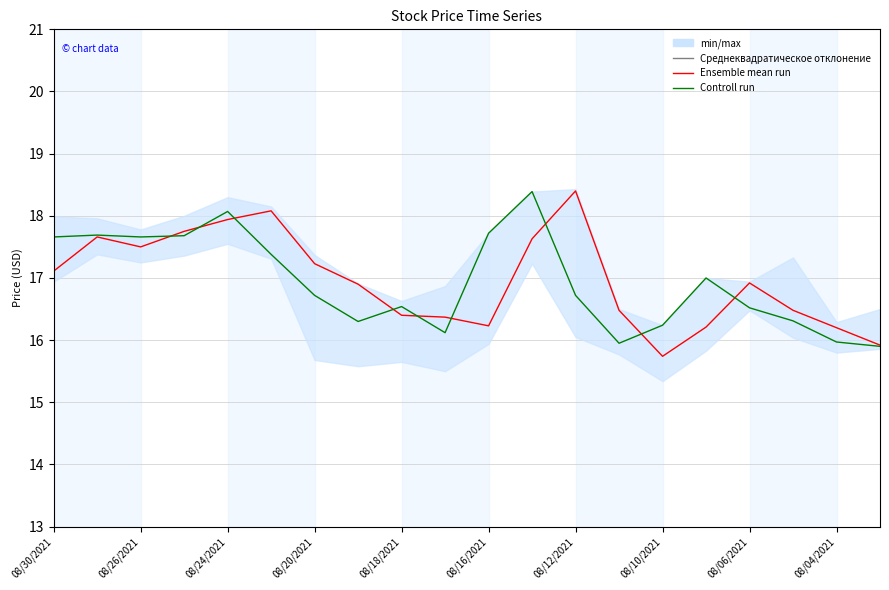

What is the maximum value for Ensemble mean run?

18.4